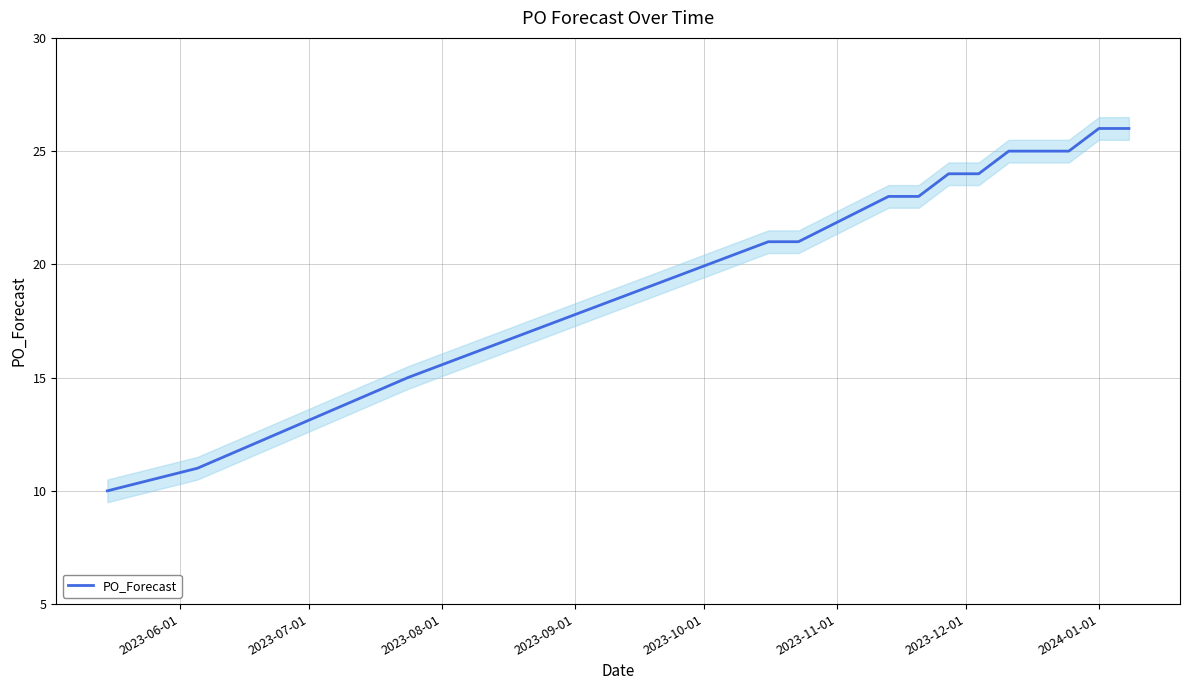

What value does the data have at 2024-01-01?

26